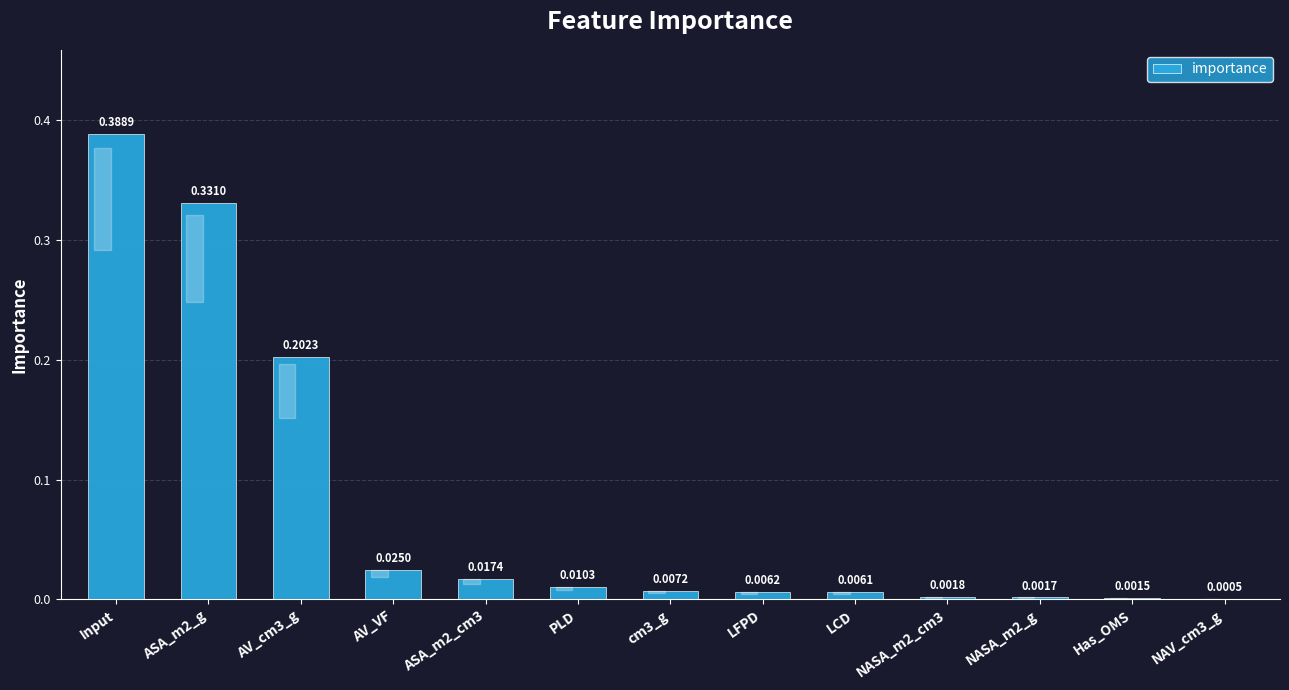

What is the sum of all values?

1.0